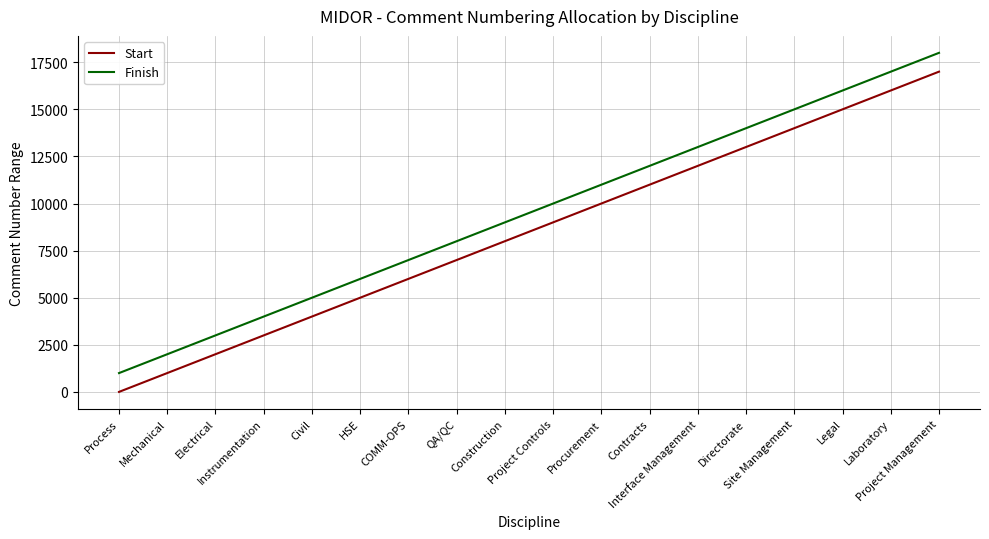

What is the difference between the highest and lowest values at Process?

999